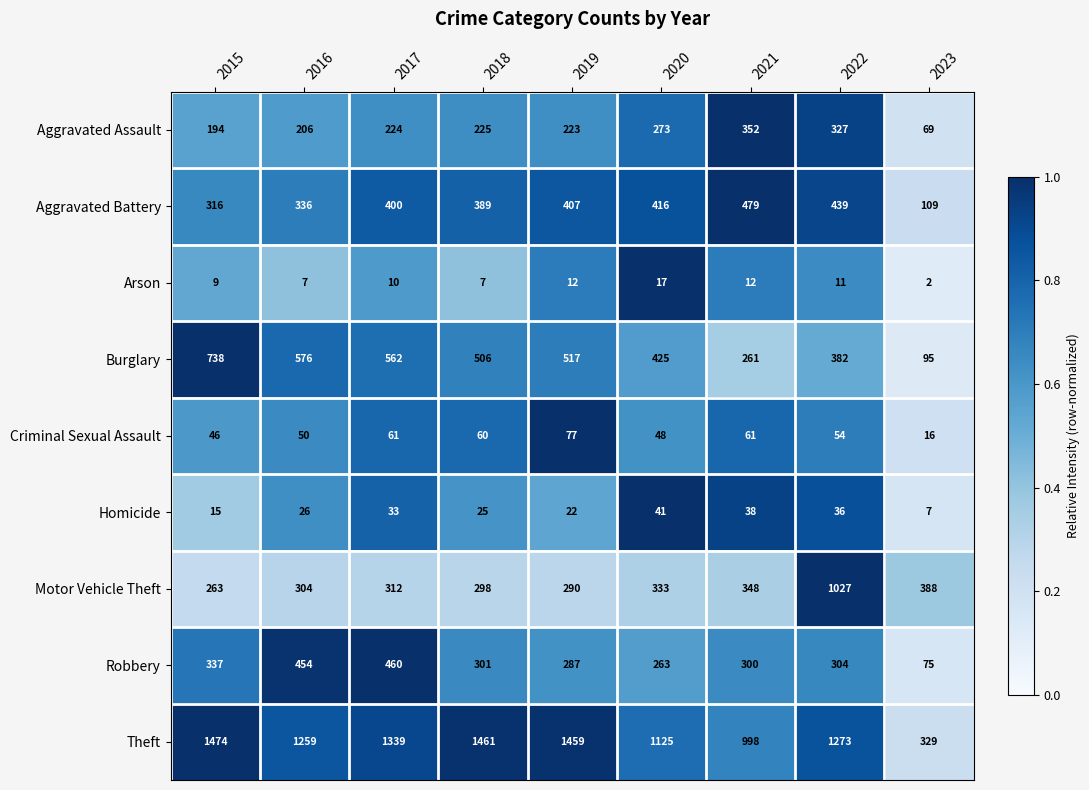

What is the difference between the highest and lowest values at 2019?

1447